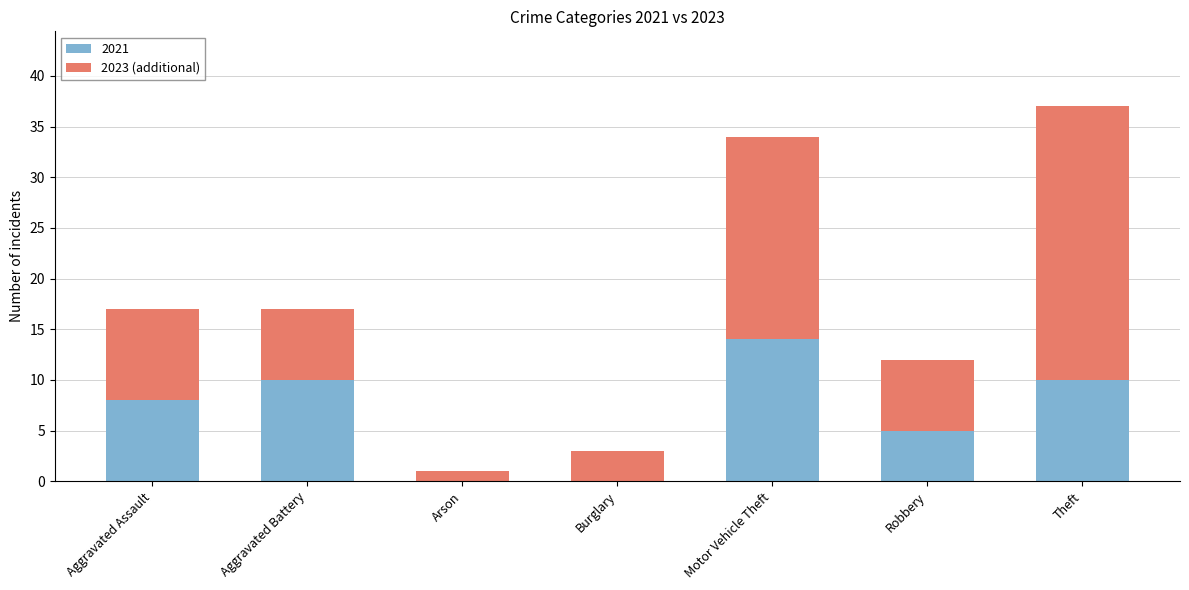

What is the total value across all series at Motor Vehicle Theft?

34